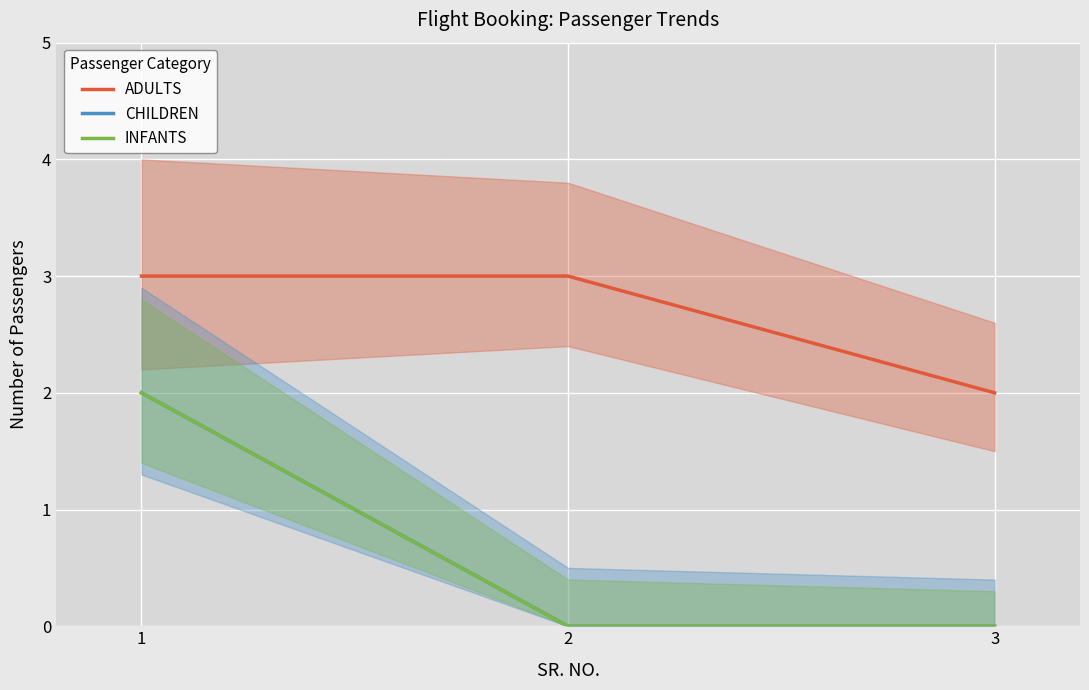

Count the number of data series in this chart.

3